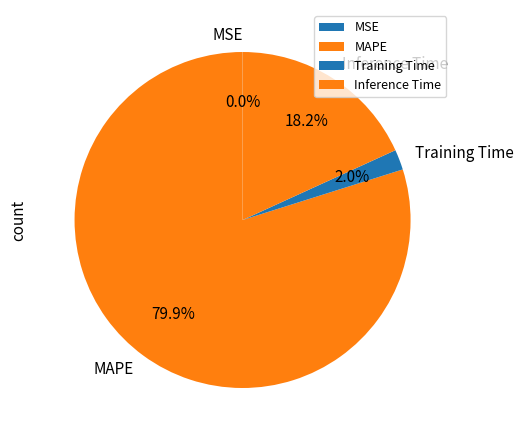

Which slice is the largest?

MAPE